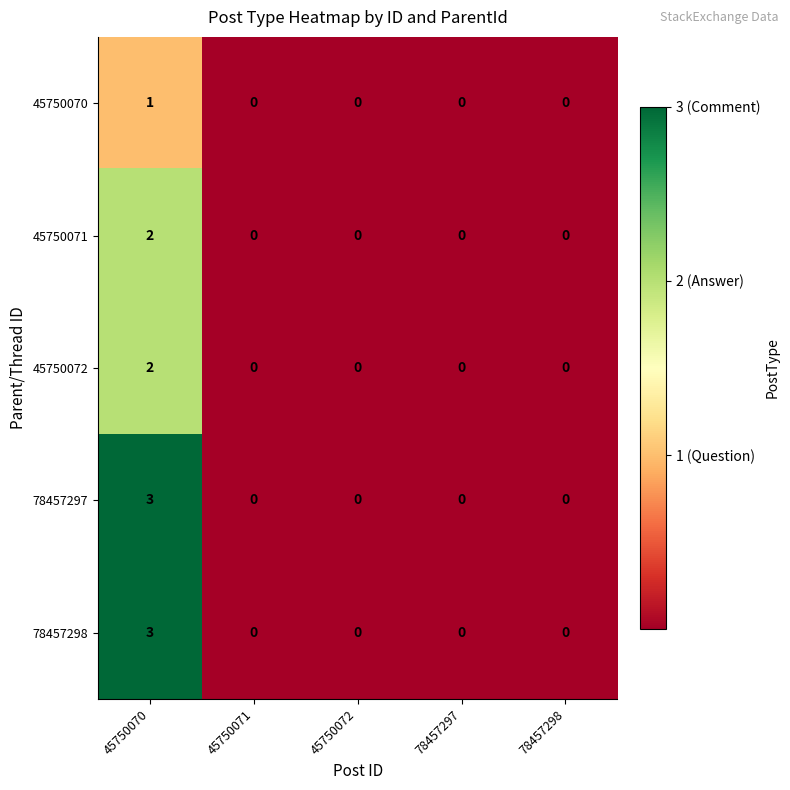

Is the value of 78457297 at 78457297 greater than the value of 78457298 at 45750070?

No